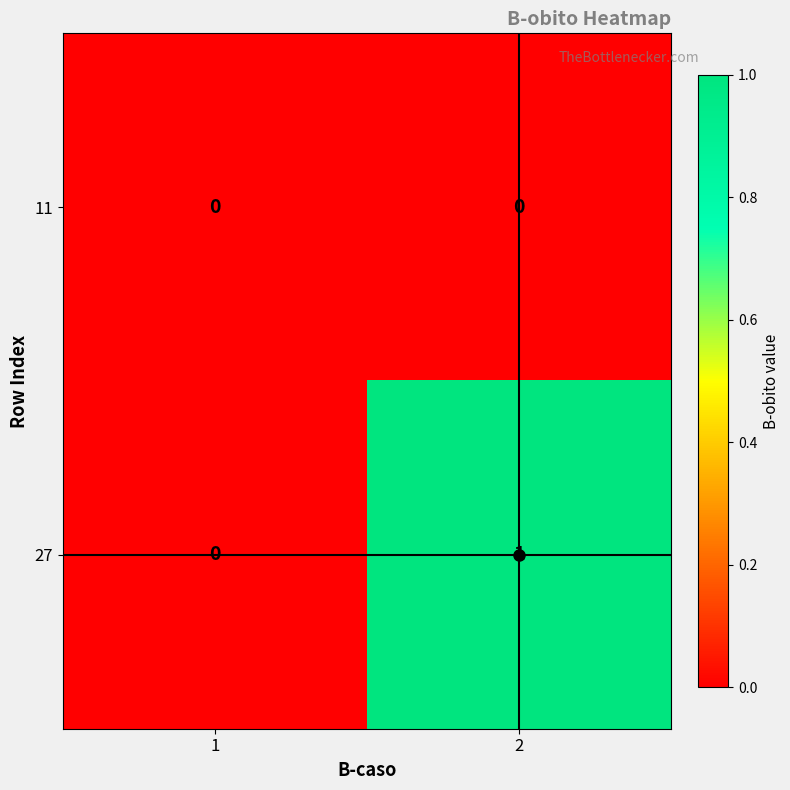

Rank the series by their maximum value, from highest to lowest.

27, 11